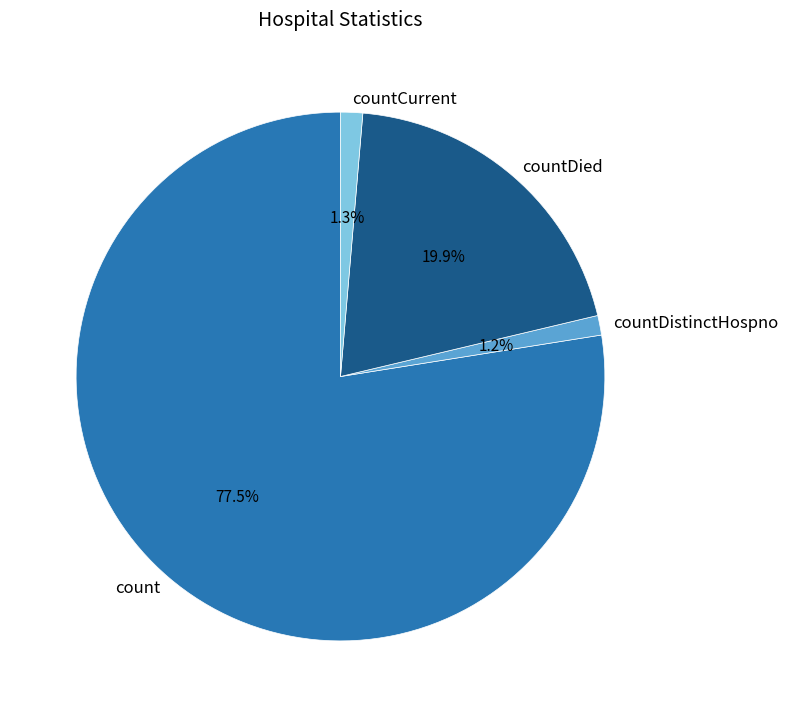

Is there a majority slice in this chart?

Yes